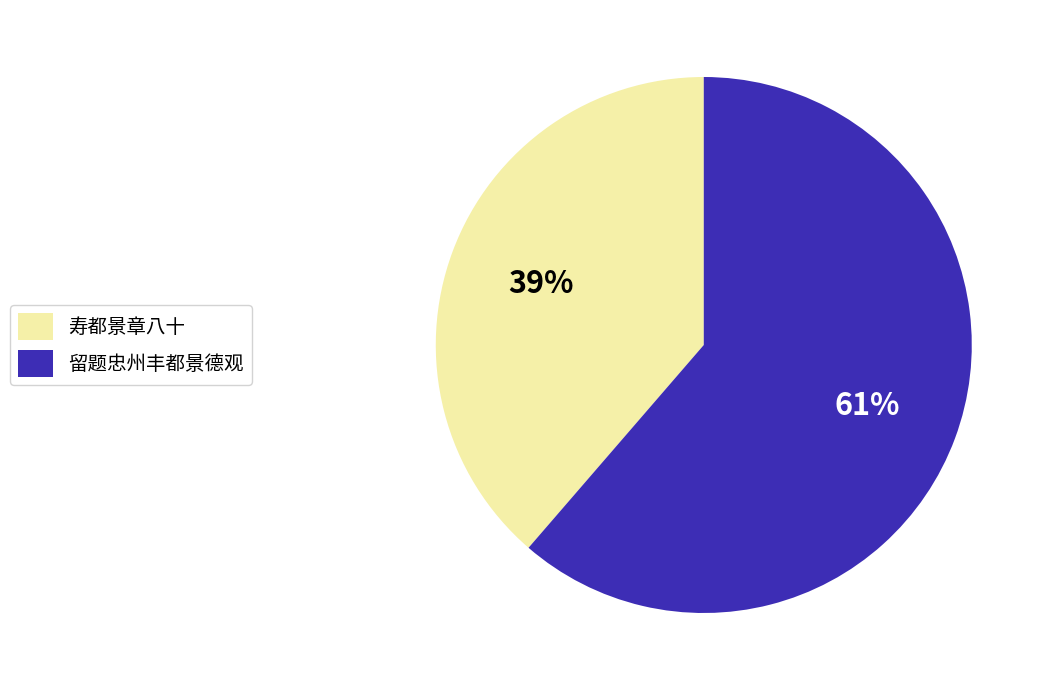

What is the majority slice?

留题忠州丰都景德观